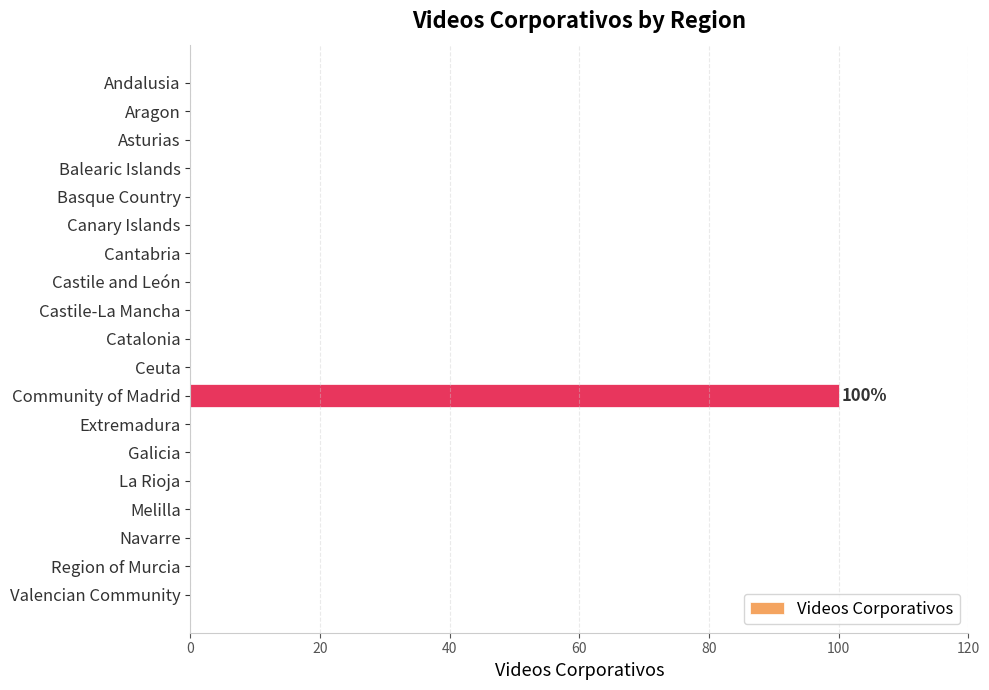

What is the sum of all values?

100